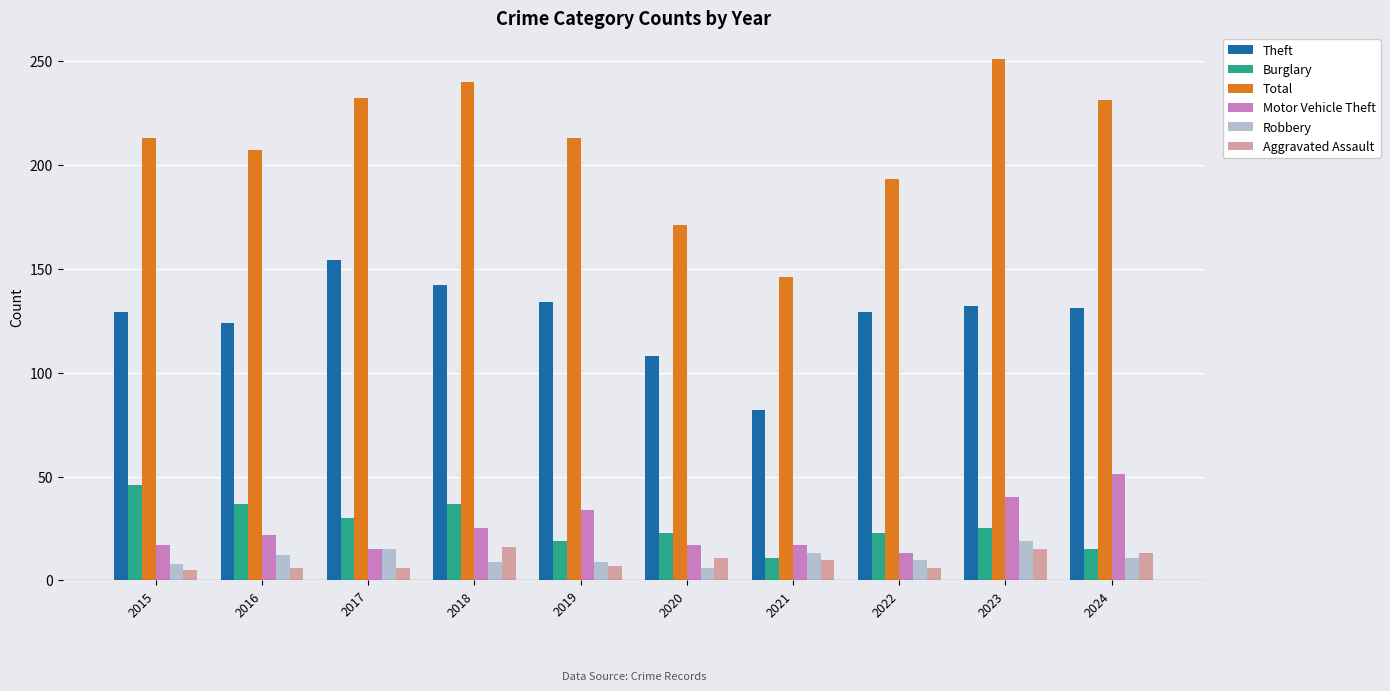

The Robbery series shows 19 at 2023. True or false?

True